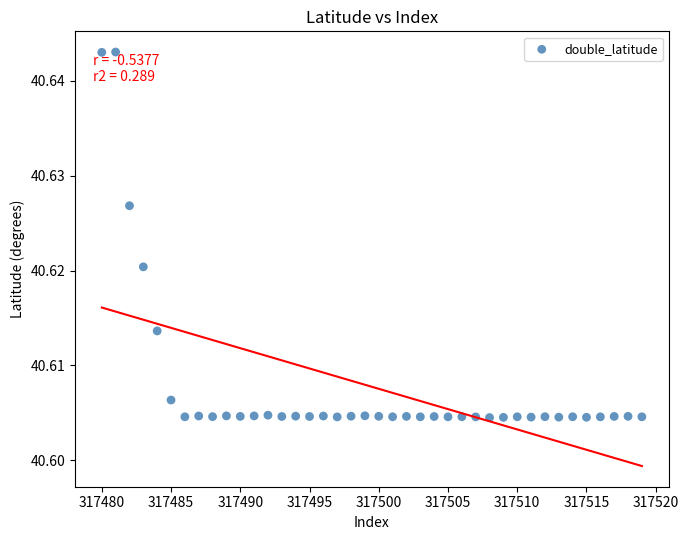

What is the range of X values (max minus min)?

39.0